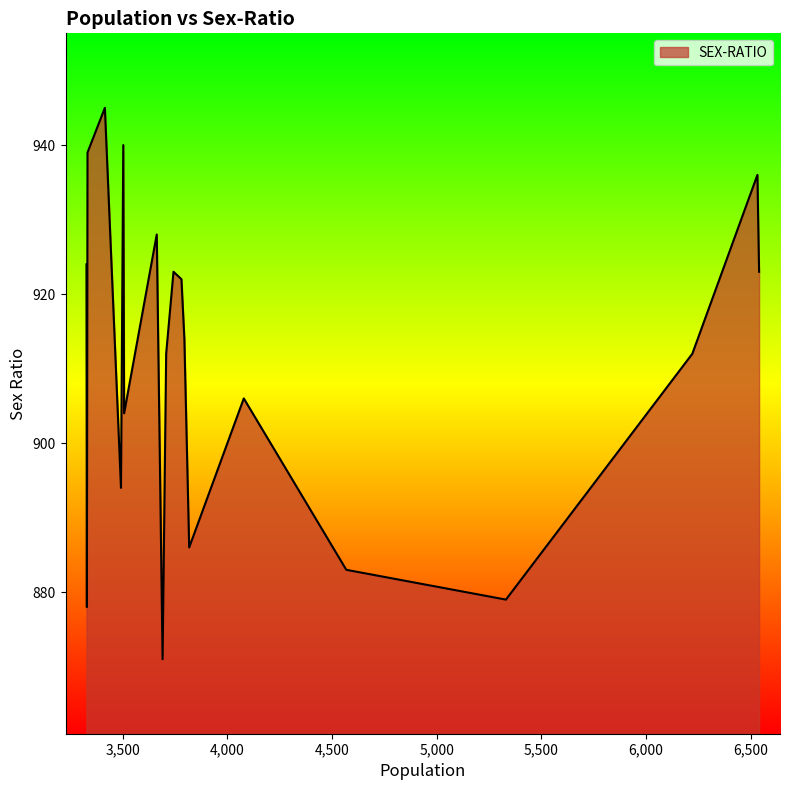

What is the maximum value shown in the chart?

945